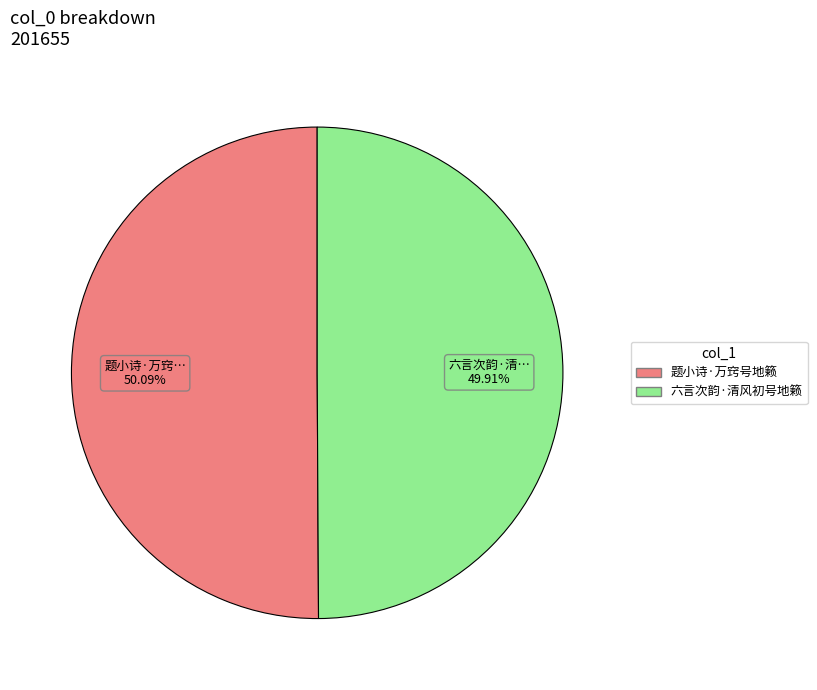

To the nearest percent, what is the combined percentage of 题小诗·万窍号地籁 and 六言次韵·清风初号地籁?

100%